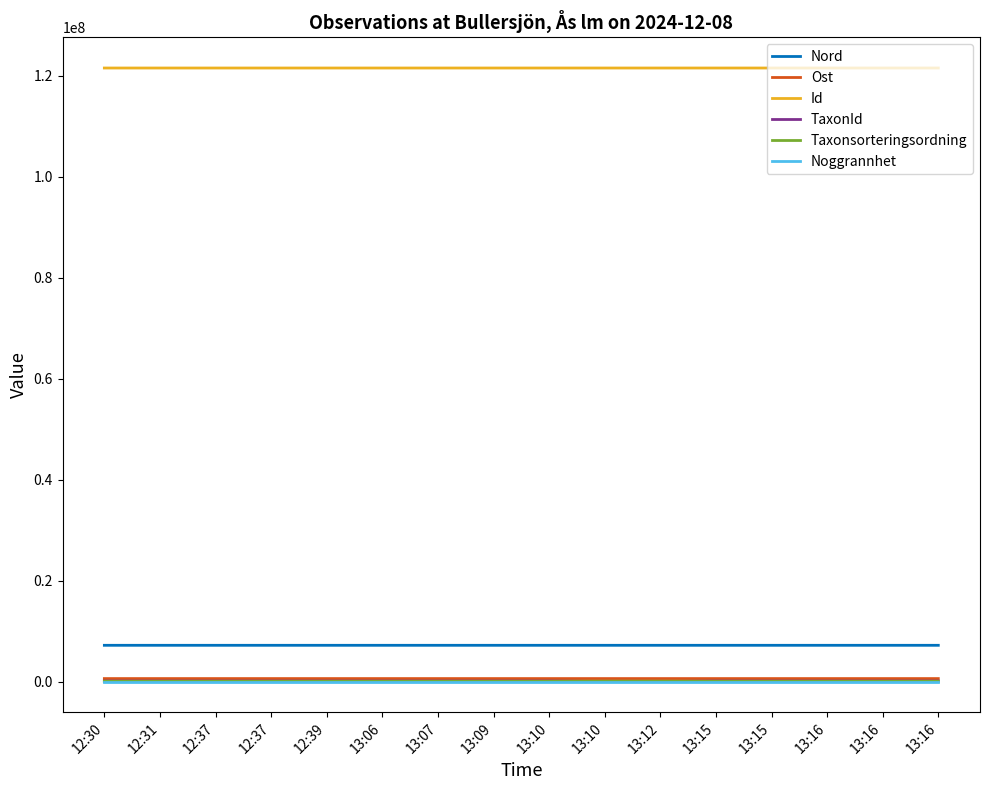

Where is the first local maximum for Id?

12:31